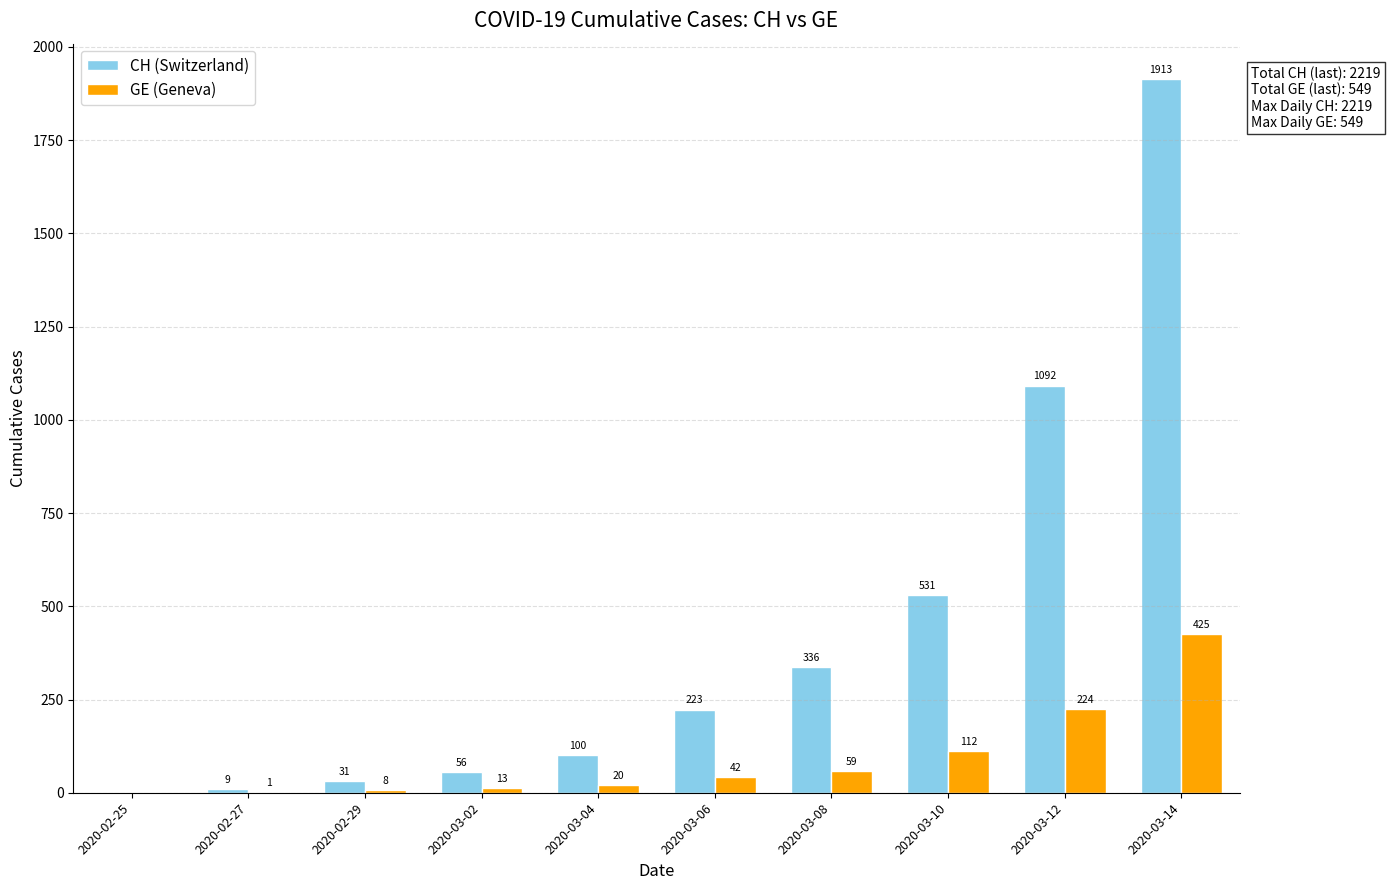

Is the value of GE (Geneva) at 2020-02-25 greater than the value of CH (Switzerland) at 2020-03-04?

No